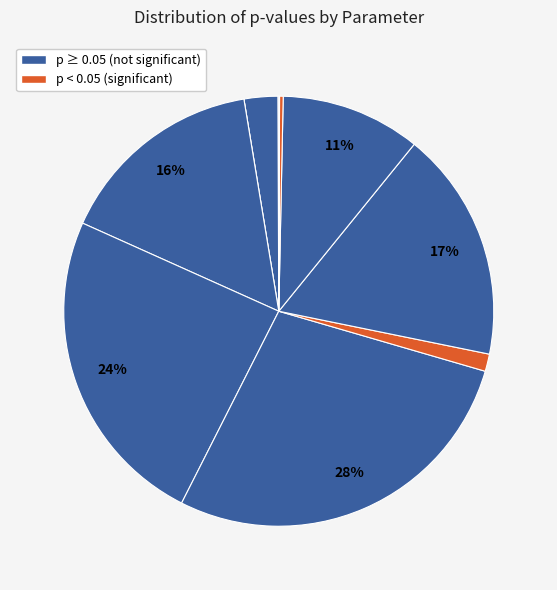

What is the smallest slice in the pie chart?

DistCenter_res